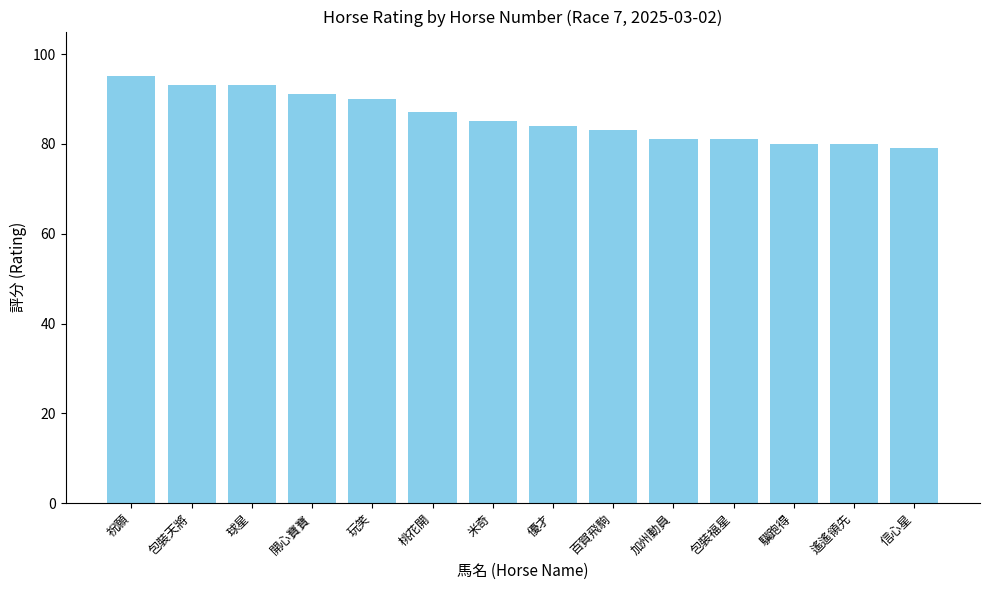

The chart shows a value of 24 at 開心寶寶. True or false?

False